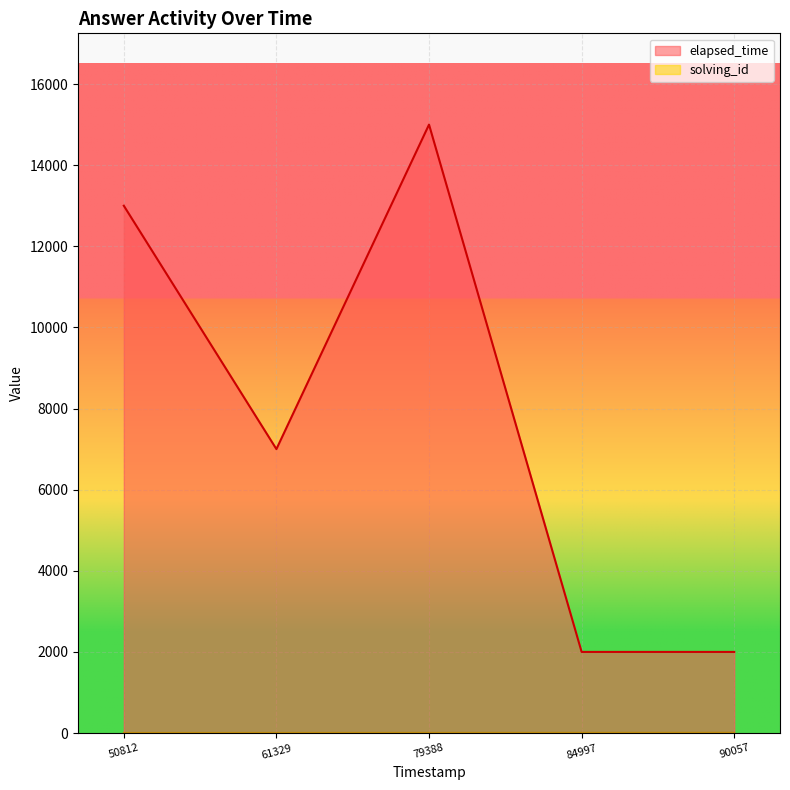

How many interior local valleys does the elapsed_time series have?

1